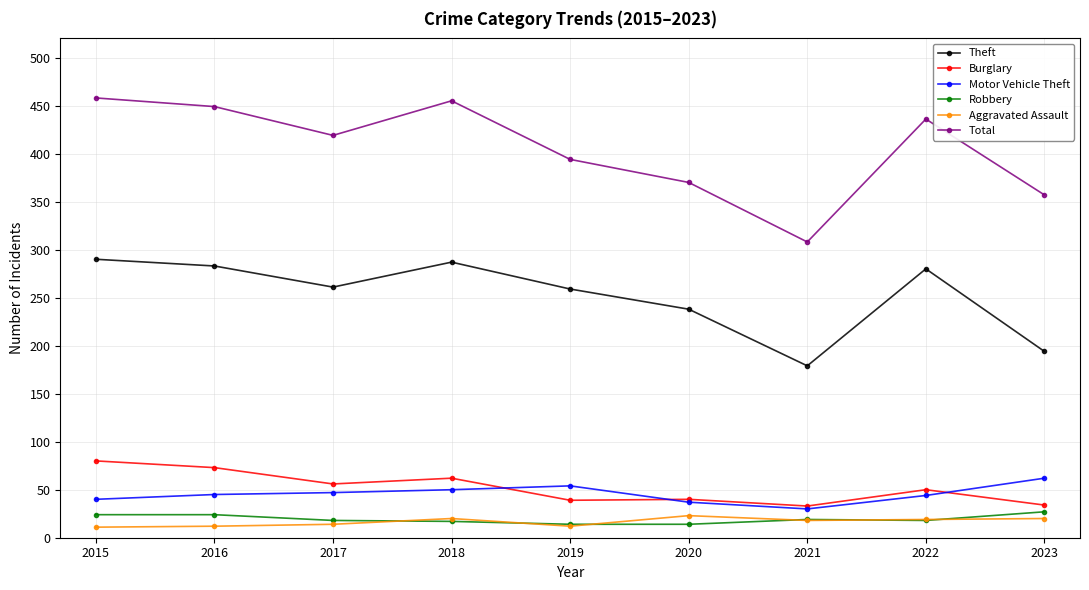

At how many categories does at least one series exceed 220?

9